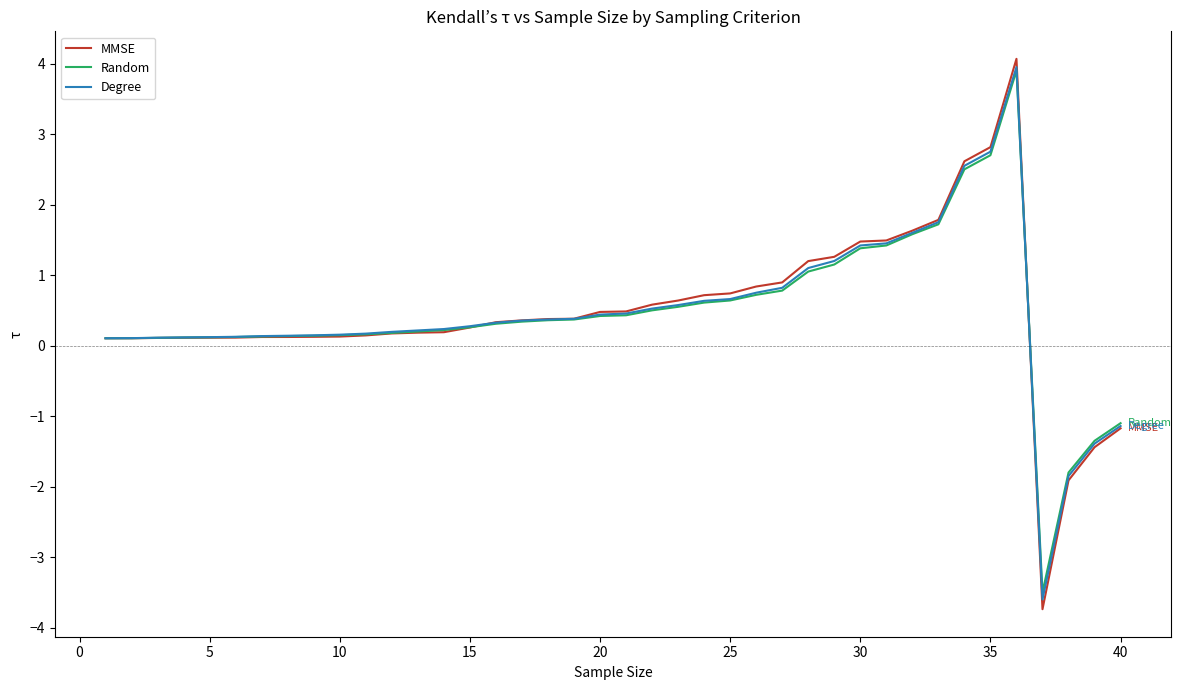

What is the lowest value of the MMSE series?

-3.7